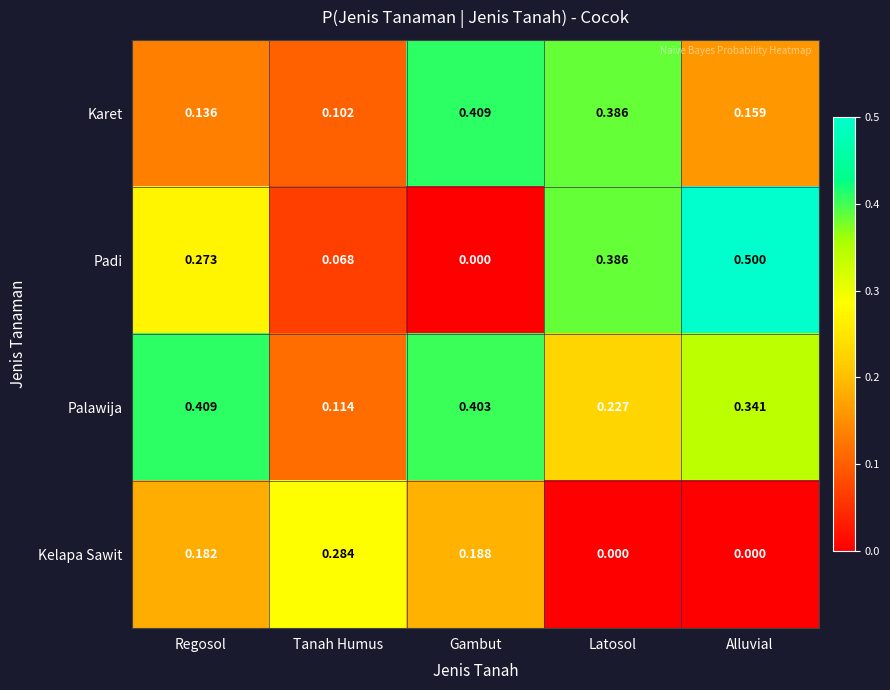

Which series has the largest range (max minus min)?

Padi